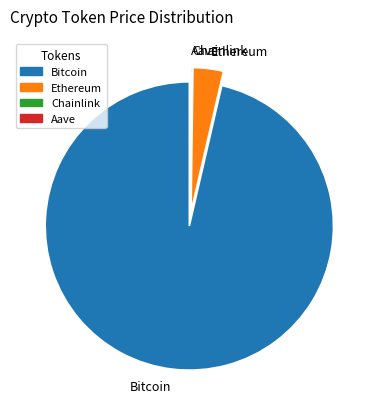

What is the largest slice in the pie chart?

Bitcoin